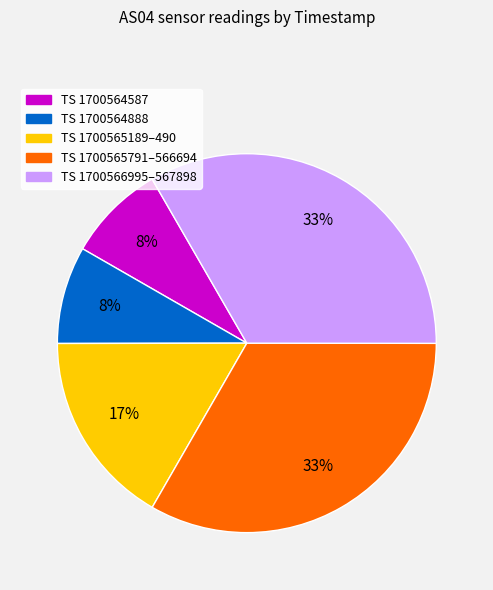

Count the number of slices in the pie.

5